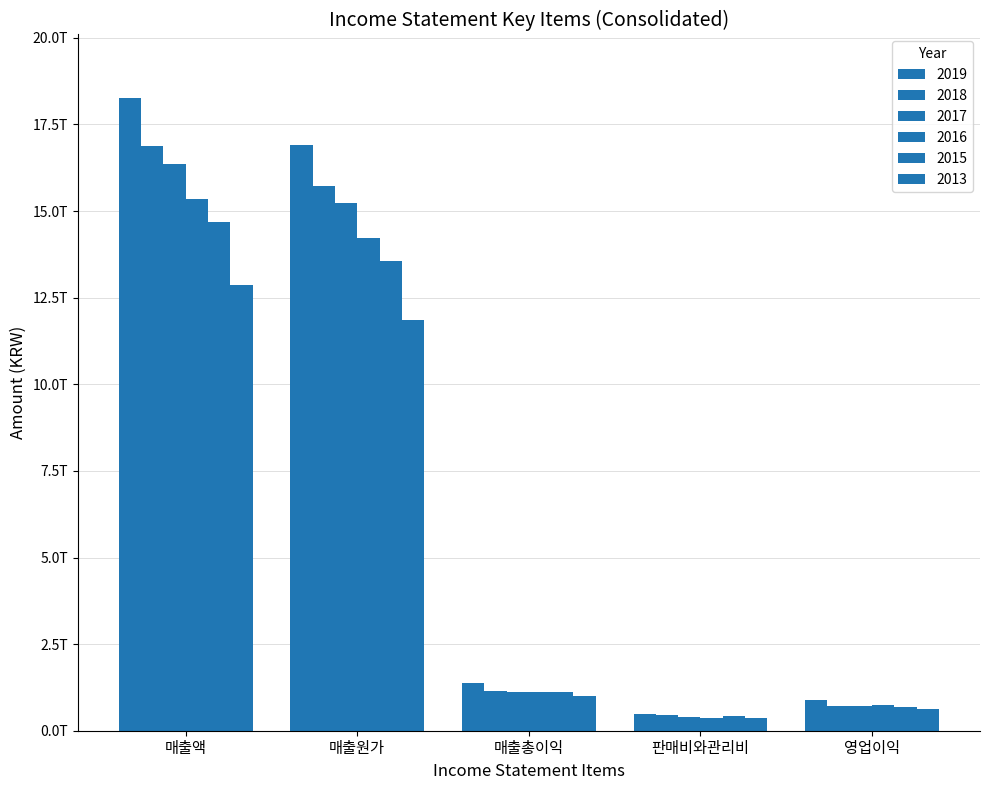

Does the chart contain any negative values?

No